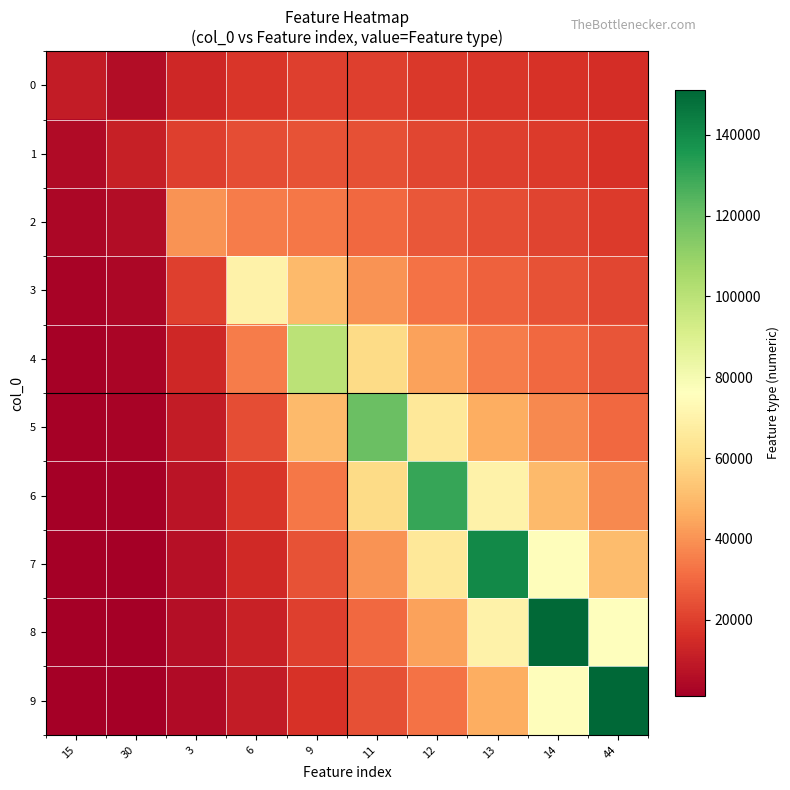

Which series changed the most between 3 and 14?

8